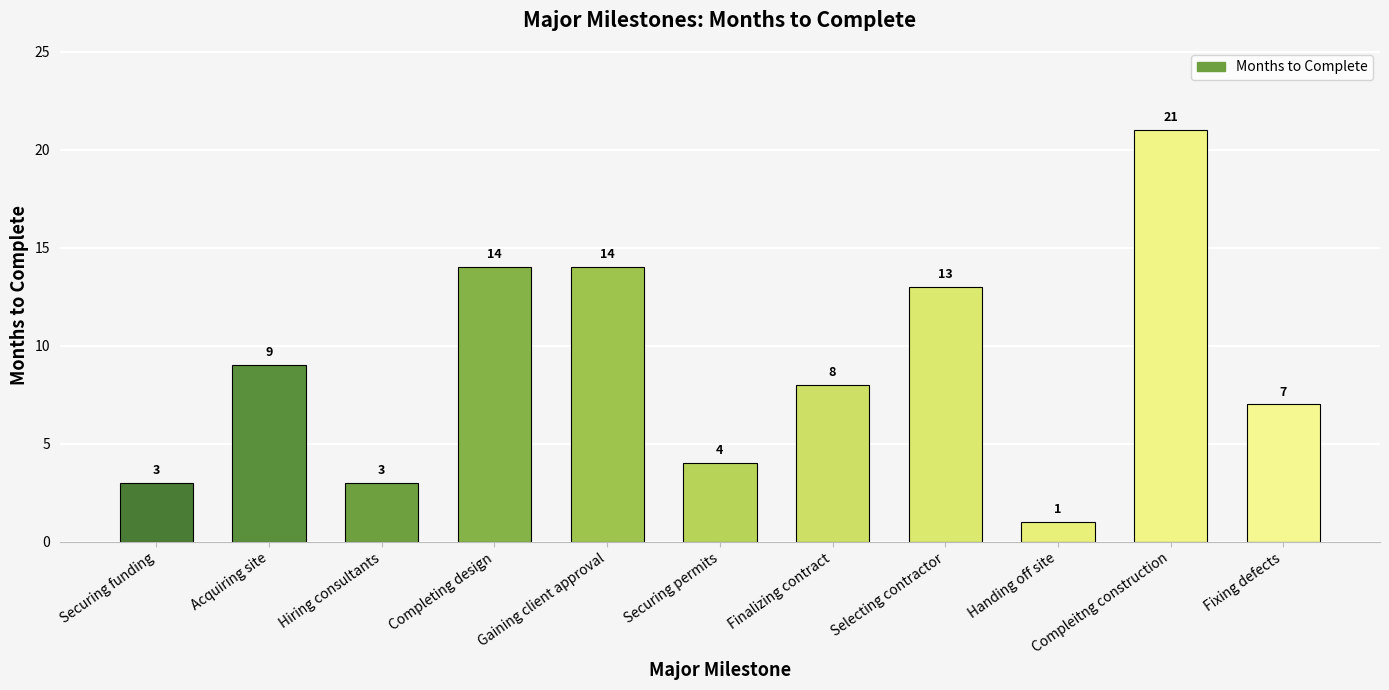

What is the average value?

9